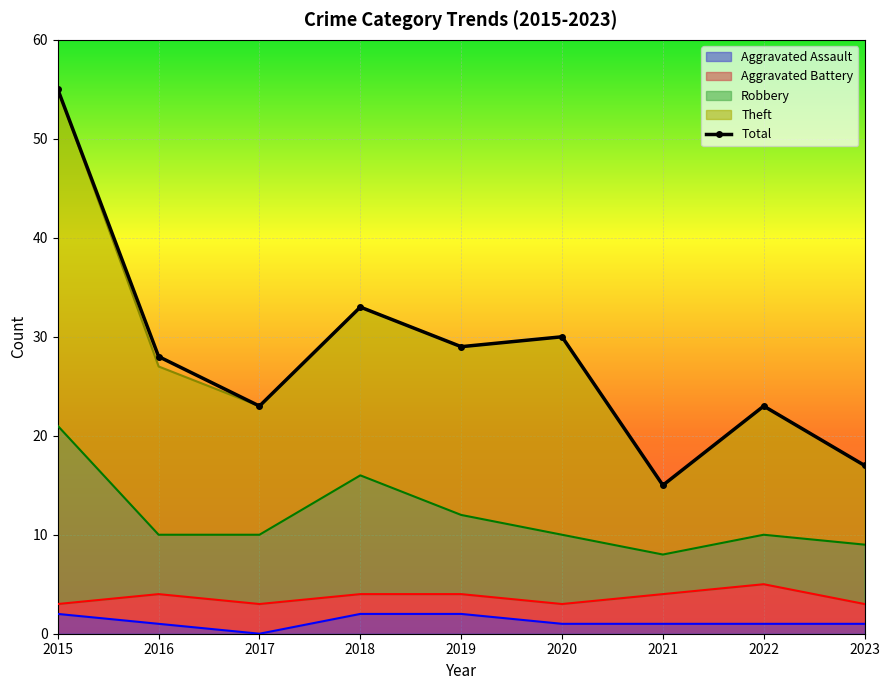

List the labels in order of value, smallest first.

2021, 2023, 2017, 2022, 2016, 2019, 2020, 2018, 2015